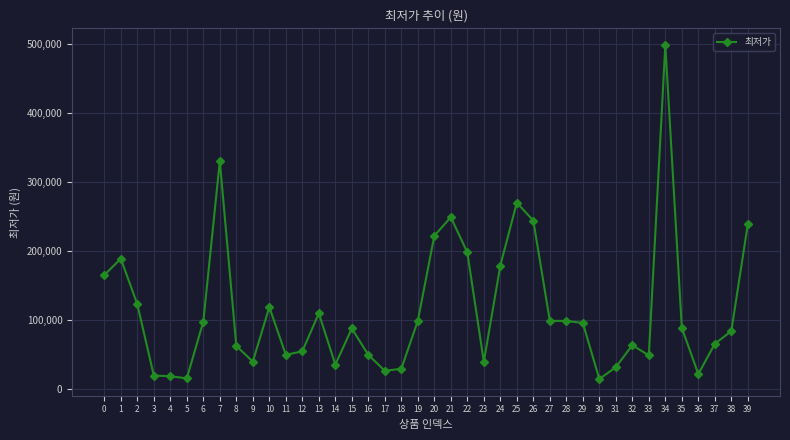

Which category has the highest value across all series?

34